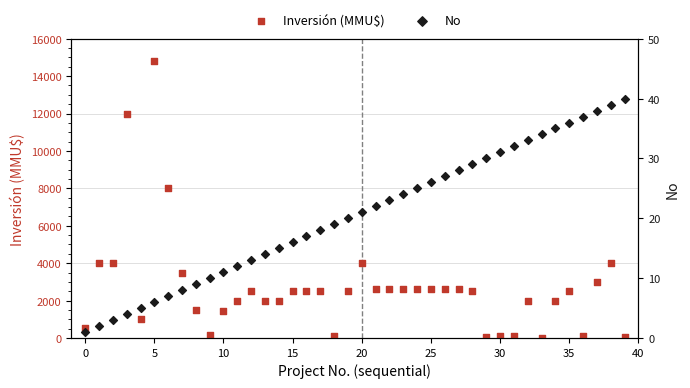

What are all the series names shown in the legend?

Inversión (MMU$), No